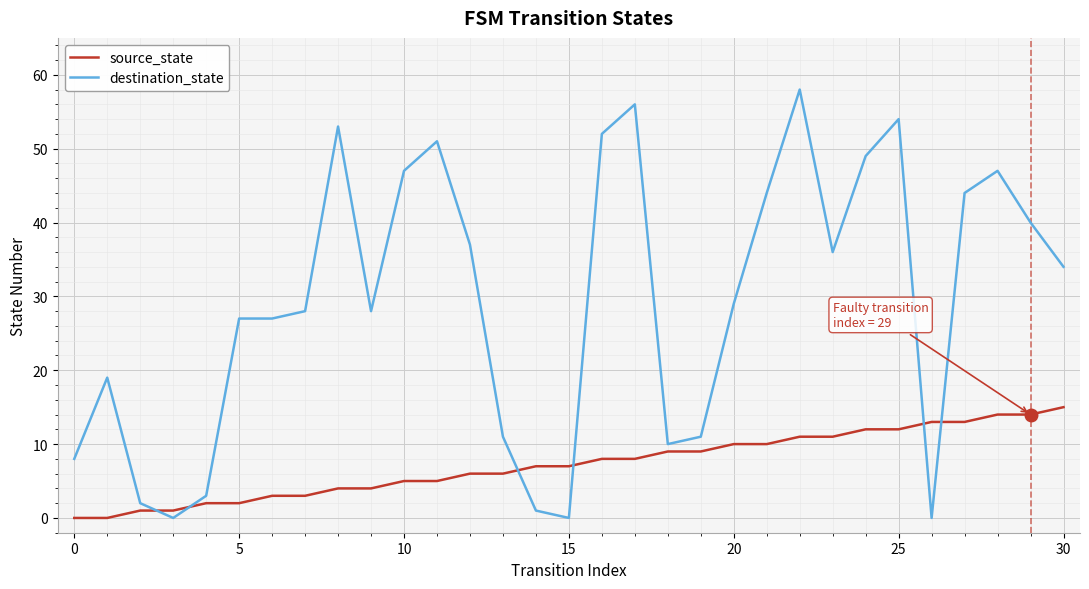

What is the difference between the maximum and second lowest values in the source_state series?

15